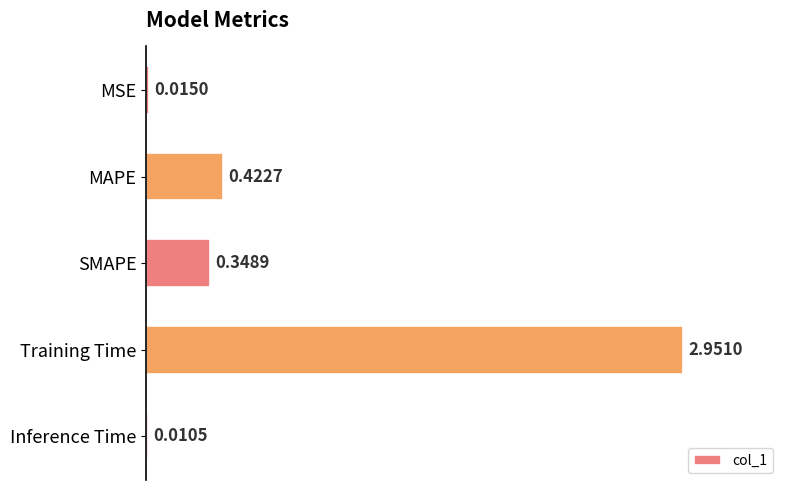

Rank the categories by value from highest to lowest.

Training Time, MAPE, SMAPE, MSE, Inference Time